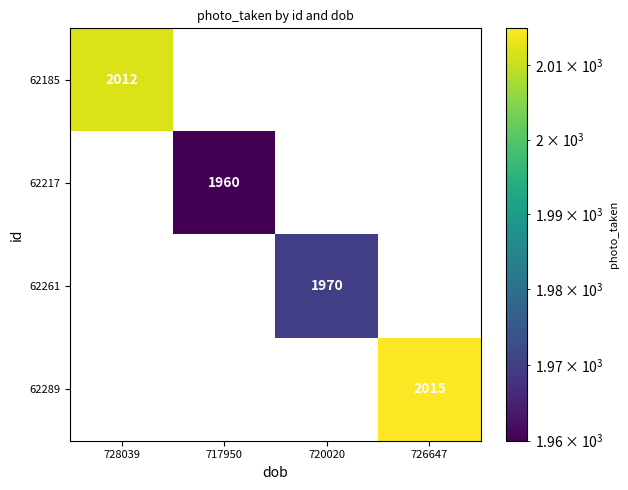

The value of 62217 at 717950 is 1960. True or false?

True